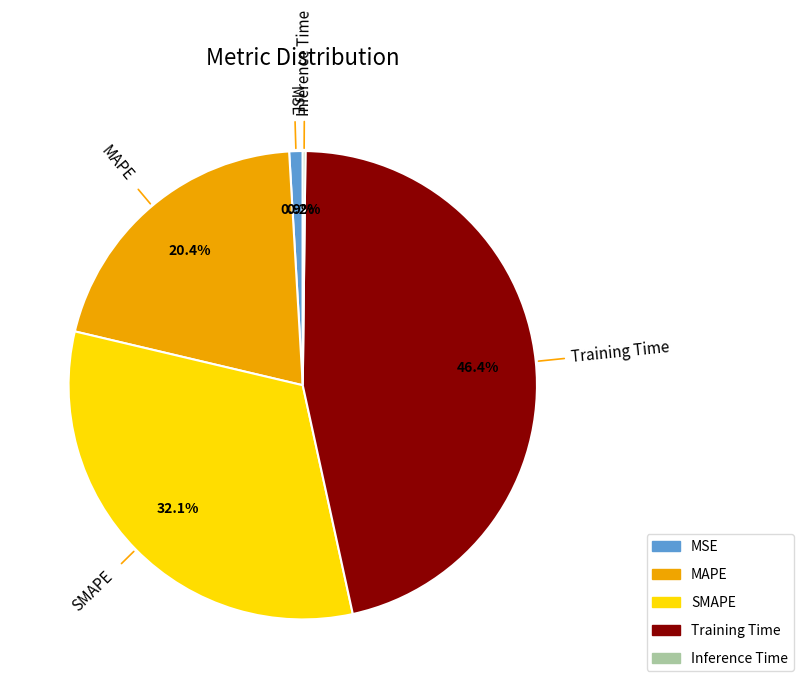

True or false: SMAPE accounts for 27% of the total.

False